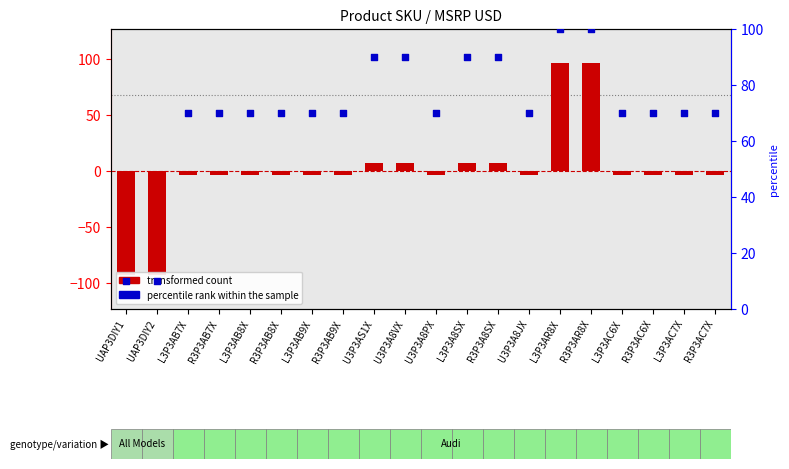

What is the change in value from R3P3AB8X to L3P3A8SX?

+20